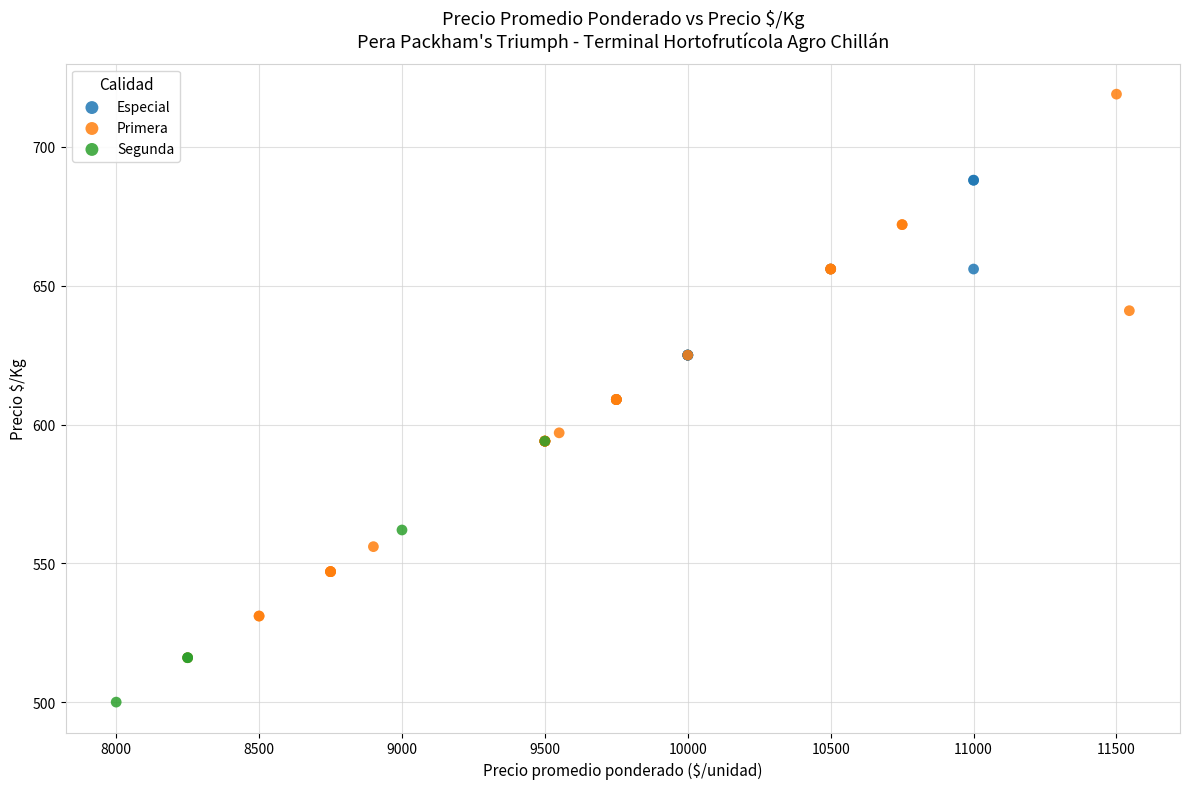

Which series has the widest spread of Y values?

Primera